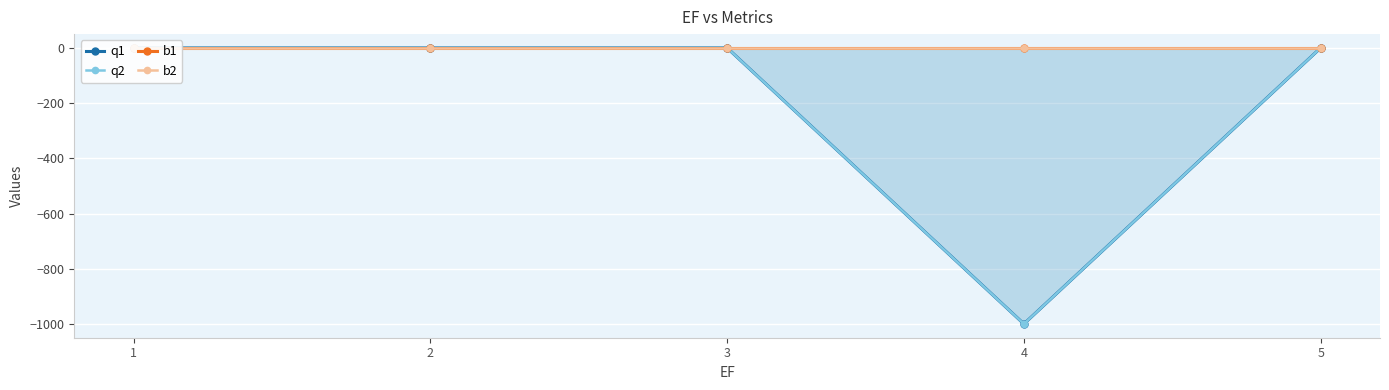

True or false: q2 and b2 cross at least once.

False